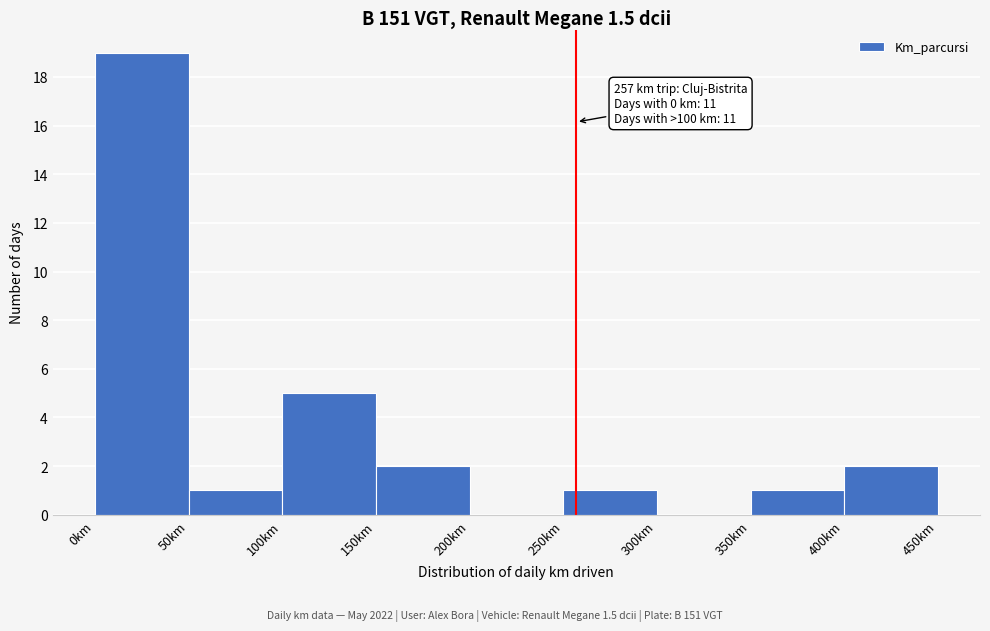

Over which range of the x-axis is the bar tallest?

0 to 50